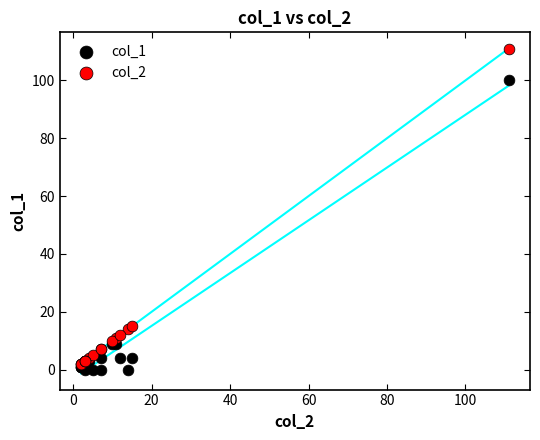

What are all the series names shown in the legend?

col_1, col_2